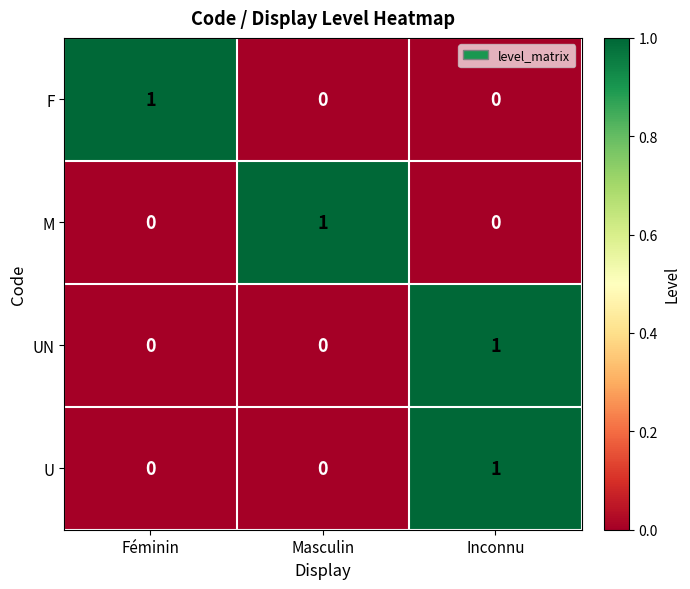

The UN series shows 1 at Féminin. True or false?

False